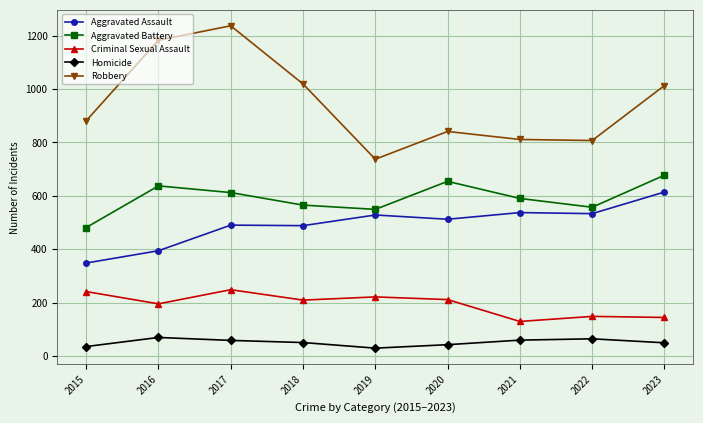

Does the chart display data point markers on the line(s)?

Yes